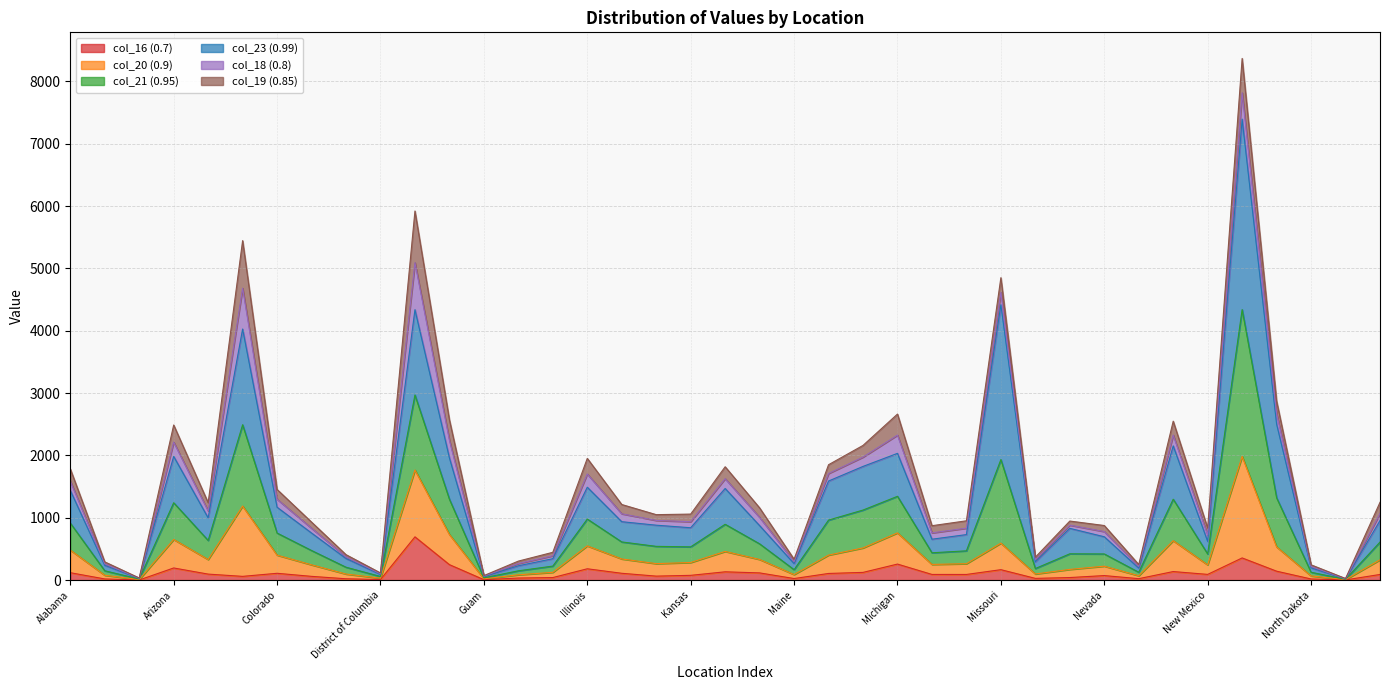

What is the total value across all series at Illinois?

1952.6